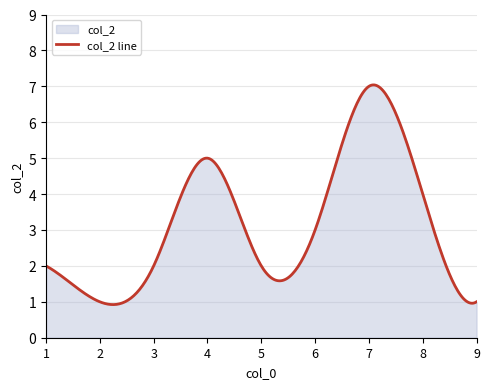

What is the value of the 3rd point from the left?

2